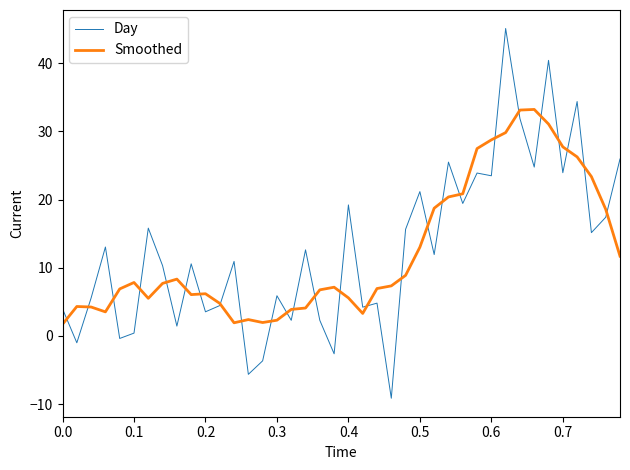

Which series has the largest range (max minus min)?

Day